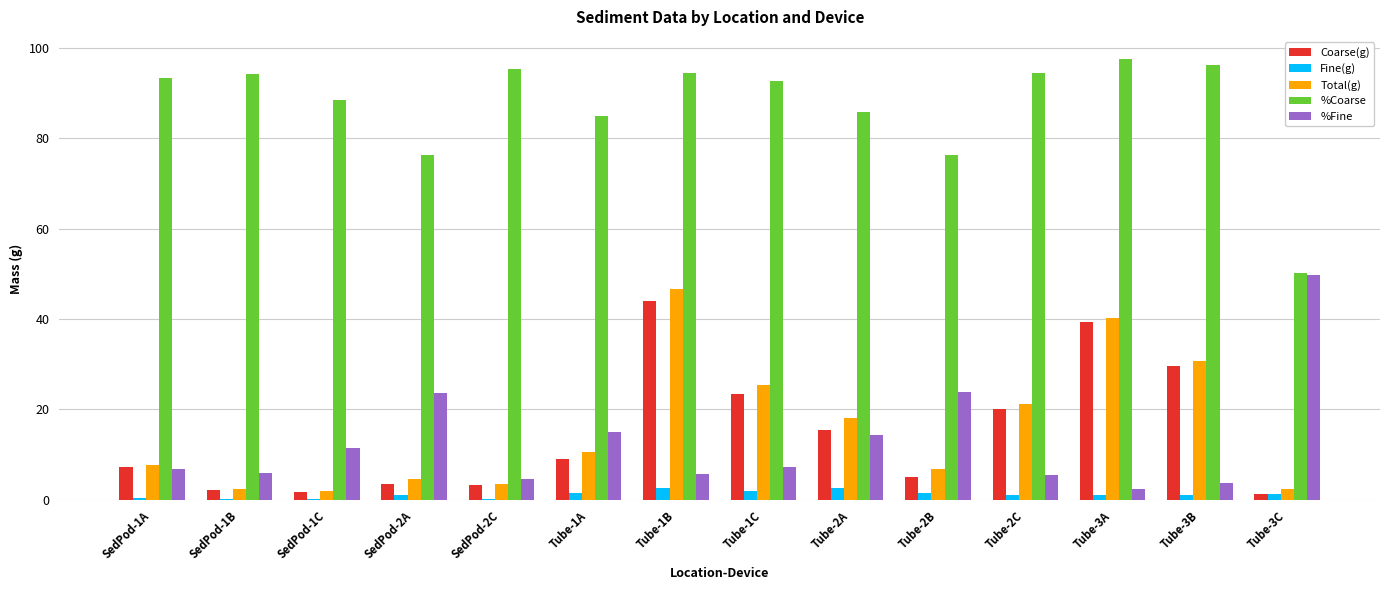

Which series has the largest total across all categories?

%Coarse